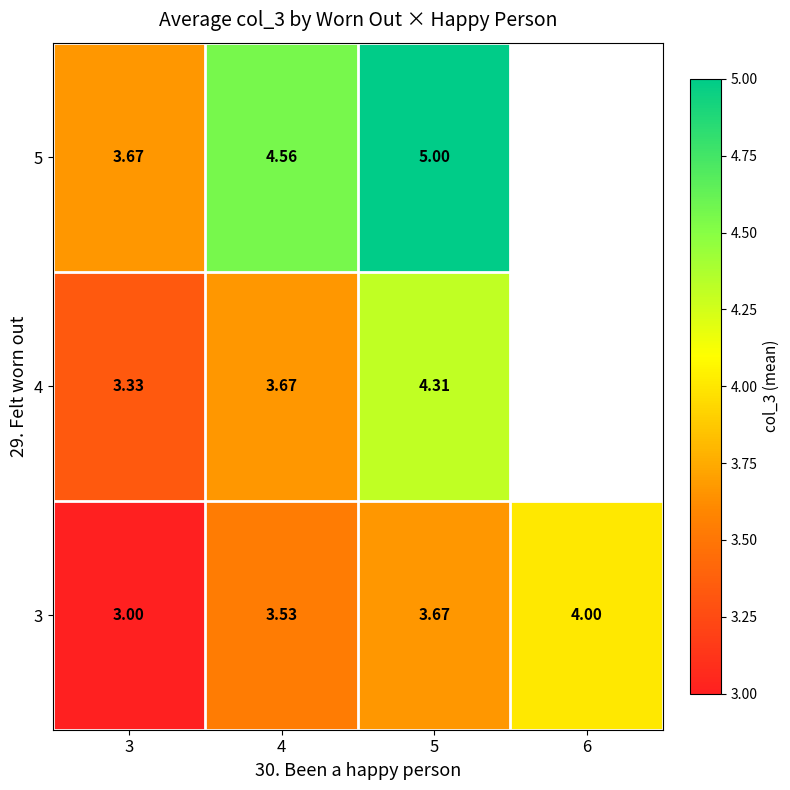

At which label is 3 closest to 3?

3